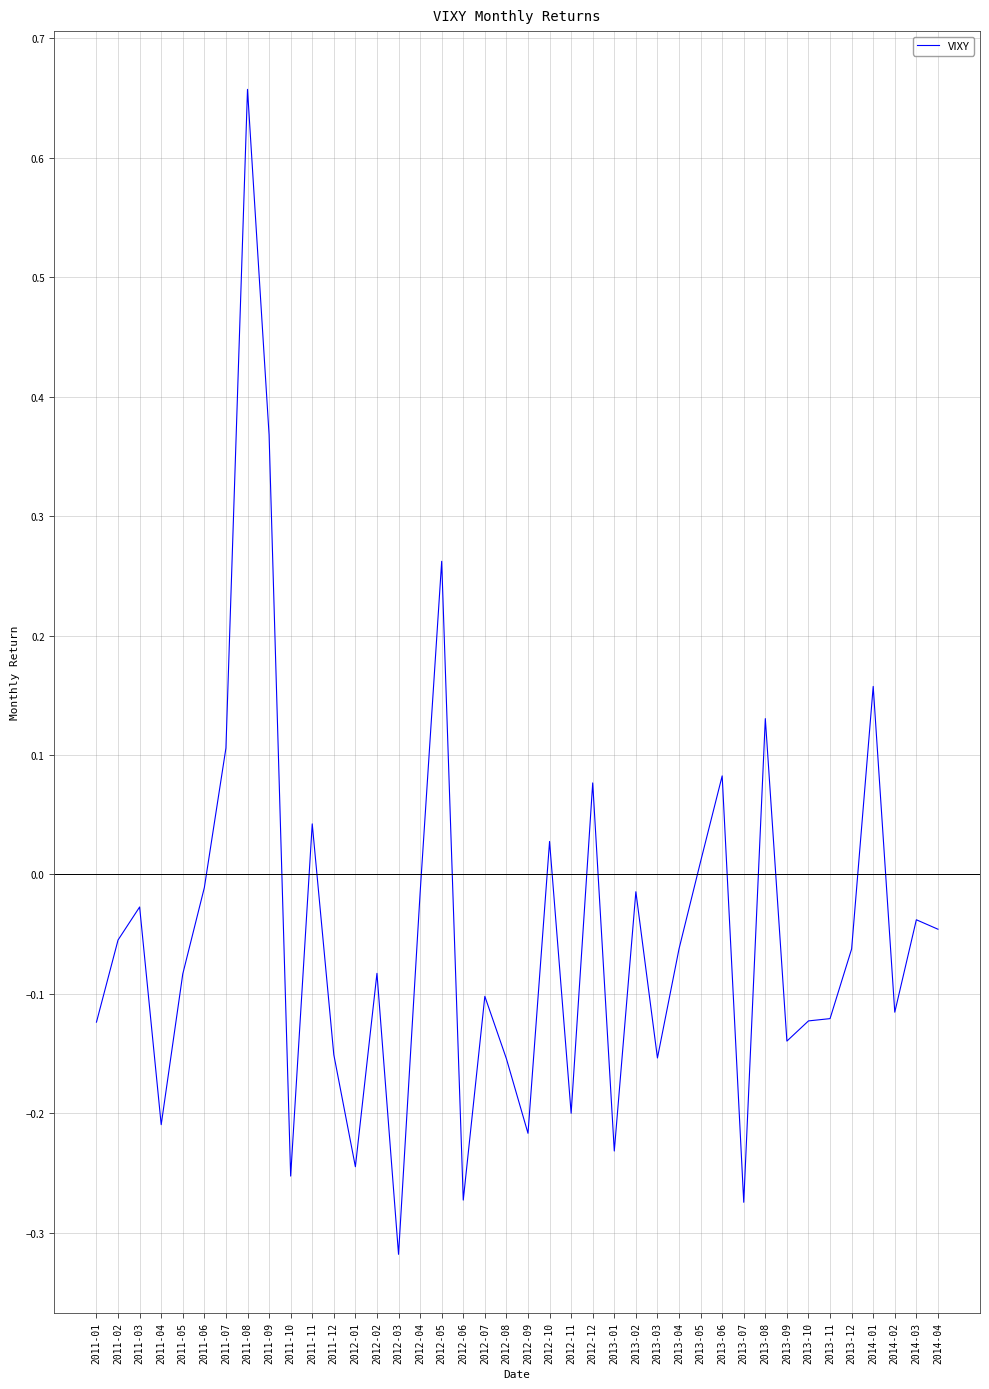

What is the difference between the values at 2011-09 and 2012-09?

0.6